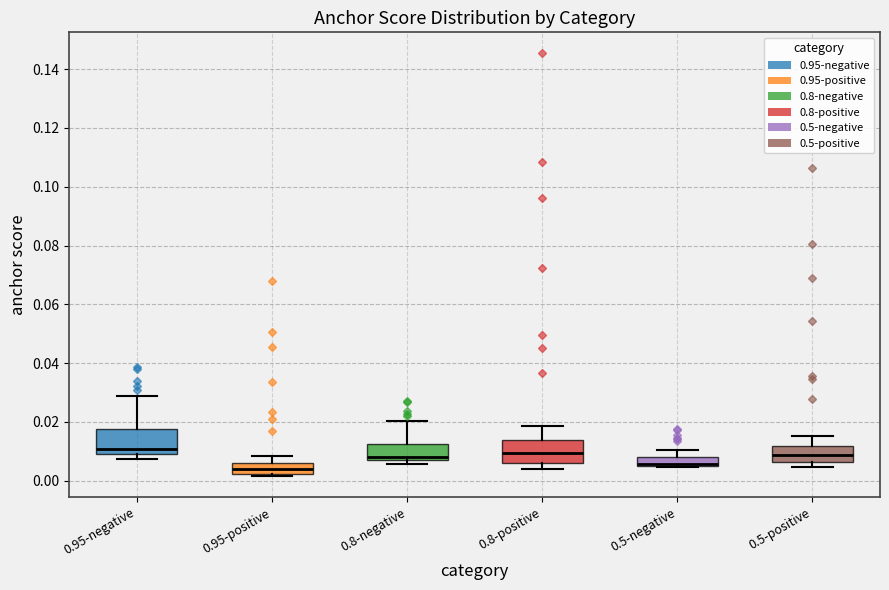

Where is the upper edge of the box for 0.95-negative on the y-axis? The values are not printed on the chart, so give them approximately, as read against the axis.

0.018